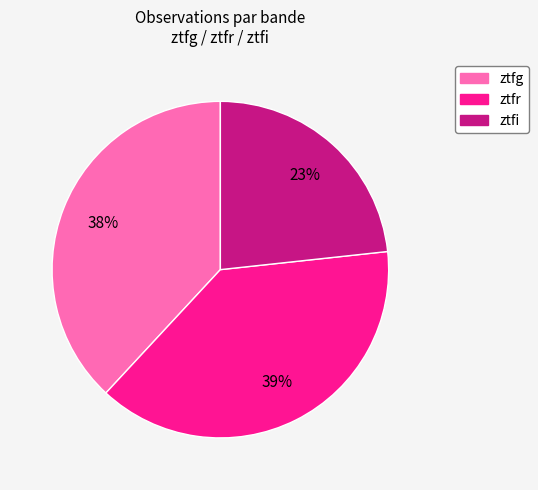

Does ztfr represent more than half of the total?

No